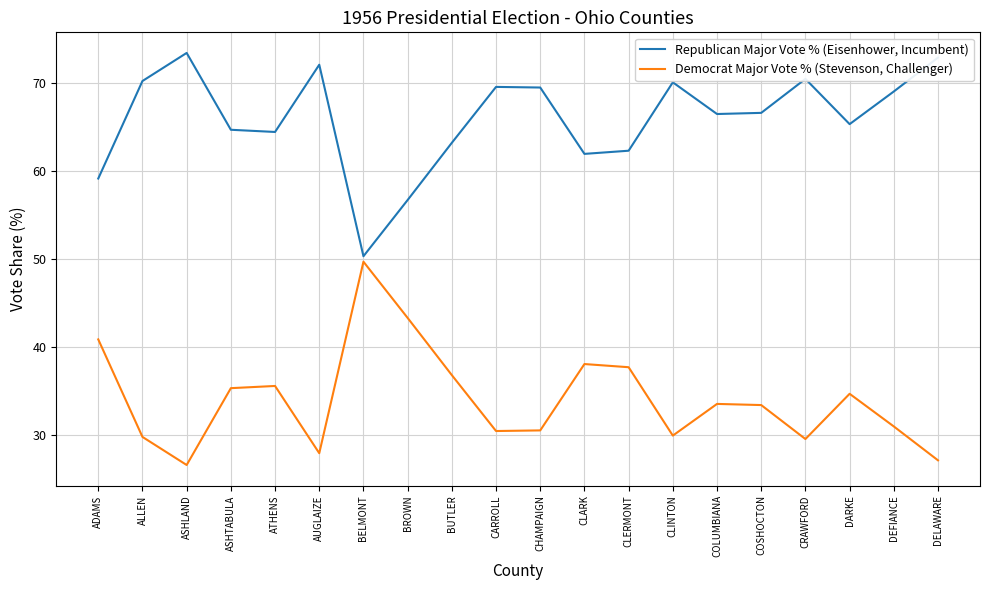

What is the lowest value of the Republican Major Vote % (Eisenhower, Incumbent) series?

50.3